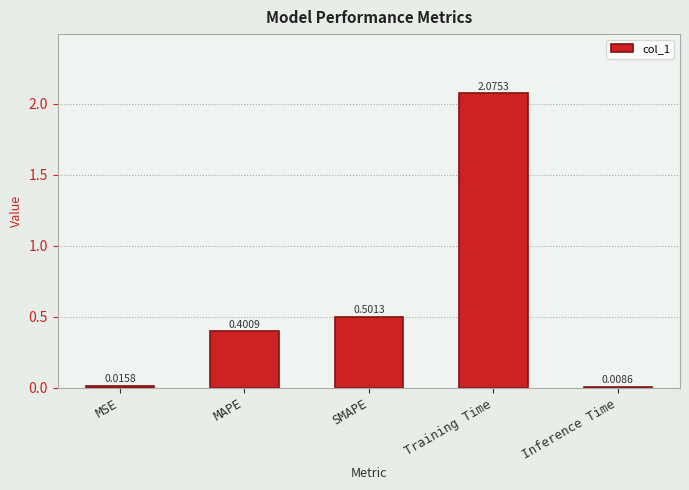

List the labels in order of value, largest first.

Training Time, SMAPE, MAPE, MSE, Inference Time